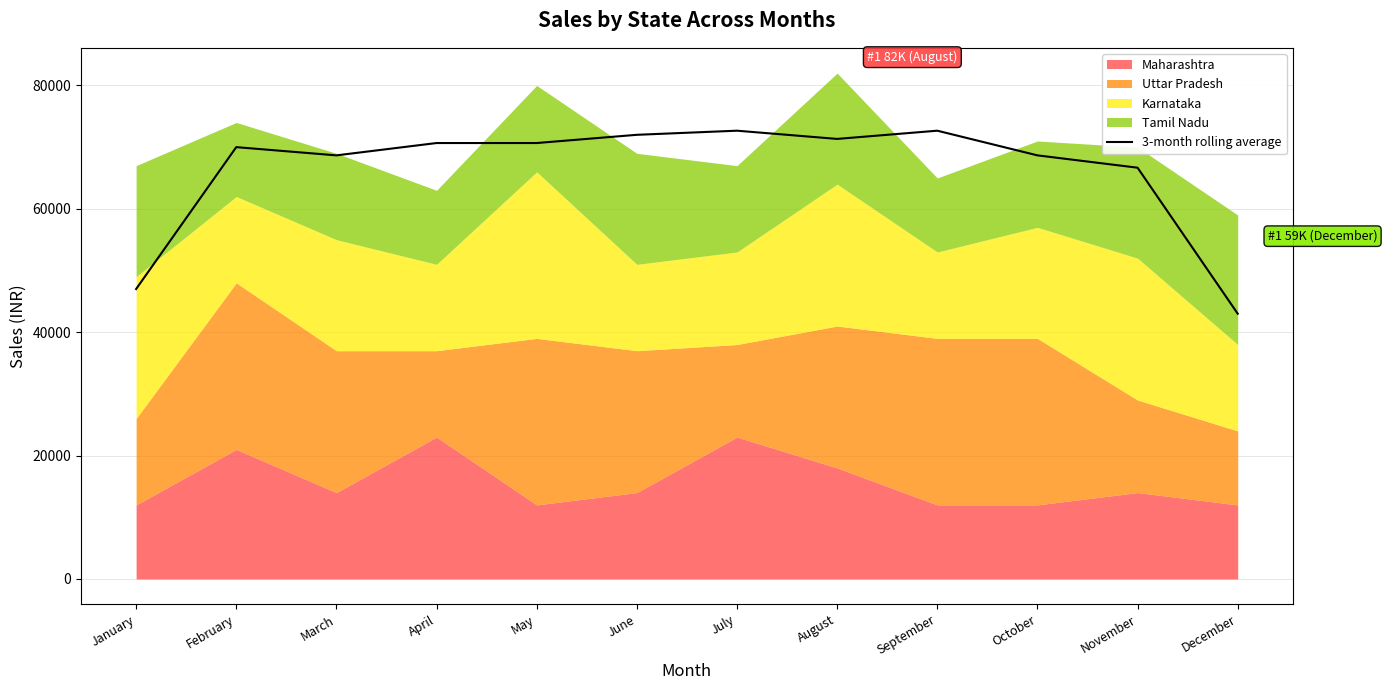

The 3-month rolling average series shows 70666.7 at May. True or false?

True